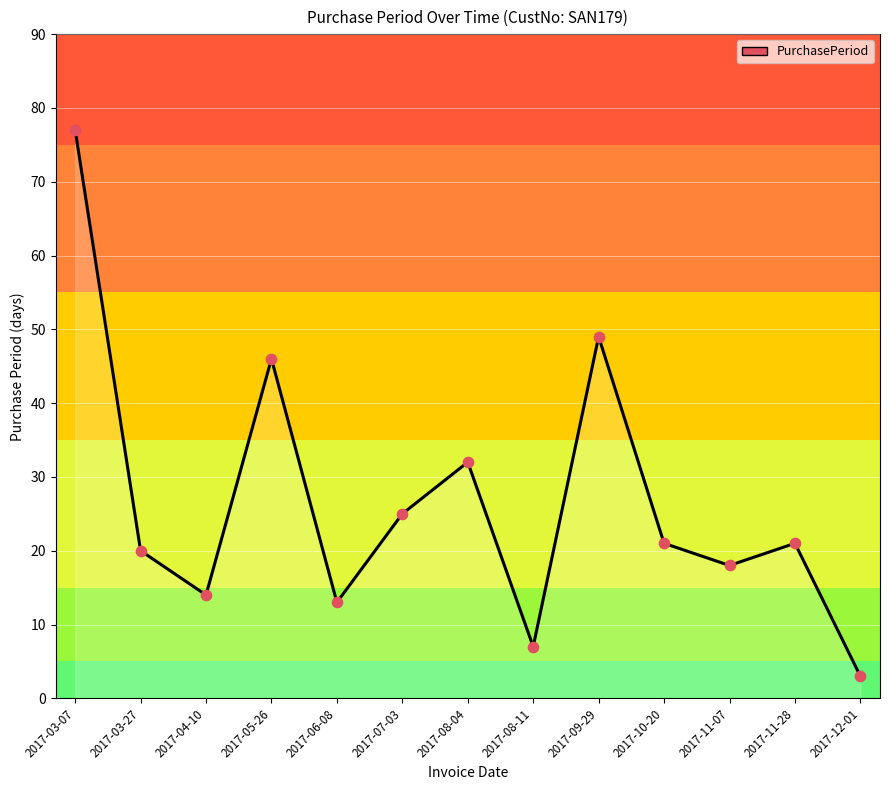

Approximately how many times larger is the value at 2017-04-10 compared to 2017-03-27?

0.7